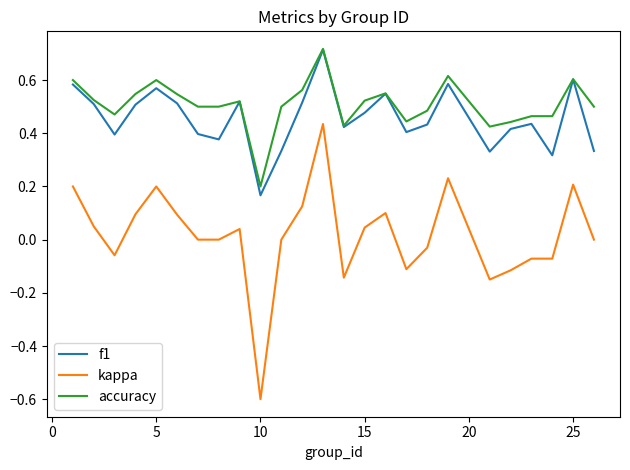

What is the minimum value for kappa?

-0.6